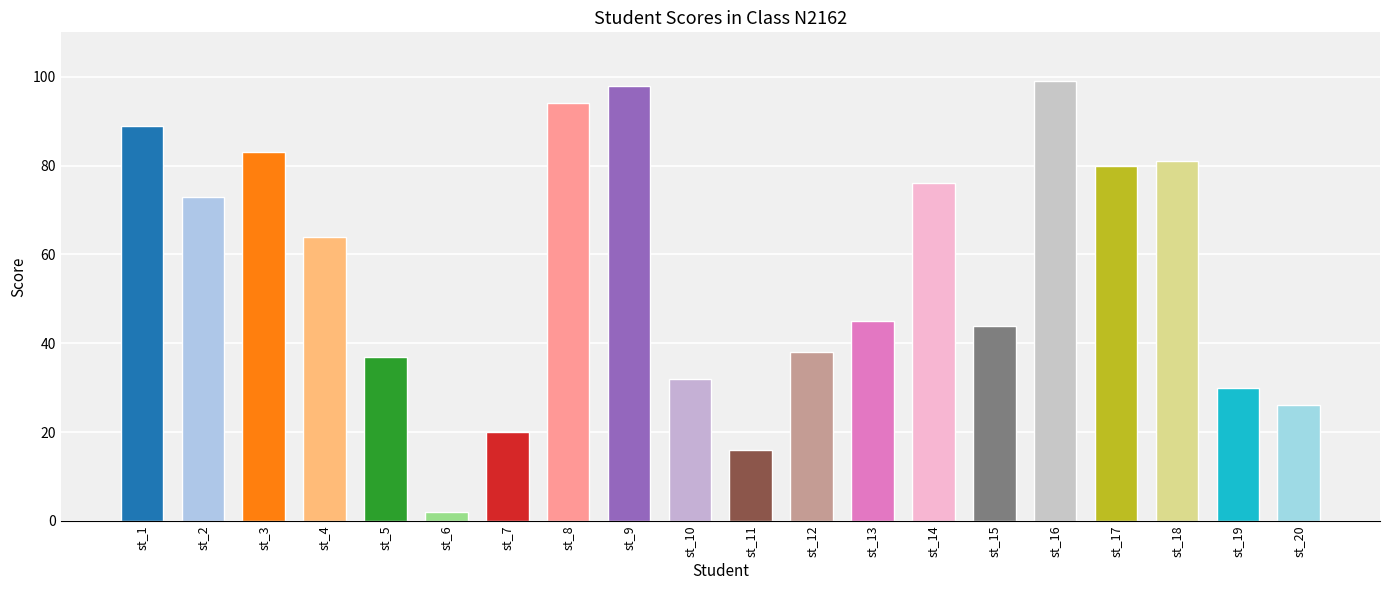

Is it true that the value at st_15 is 44?

True